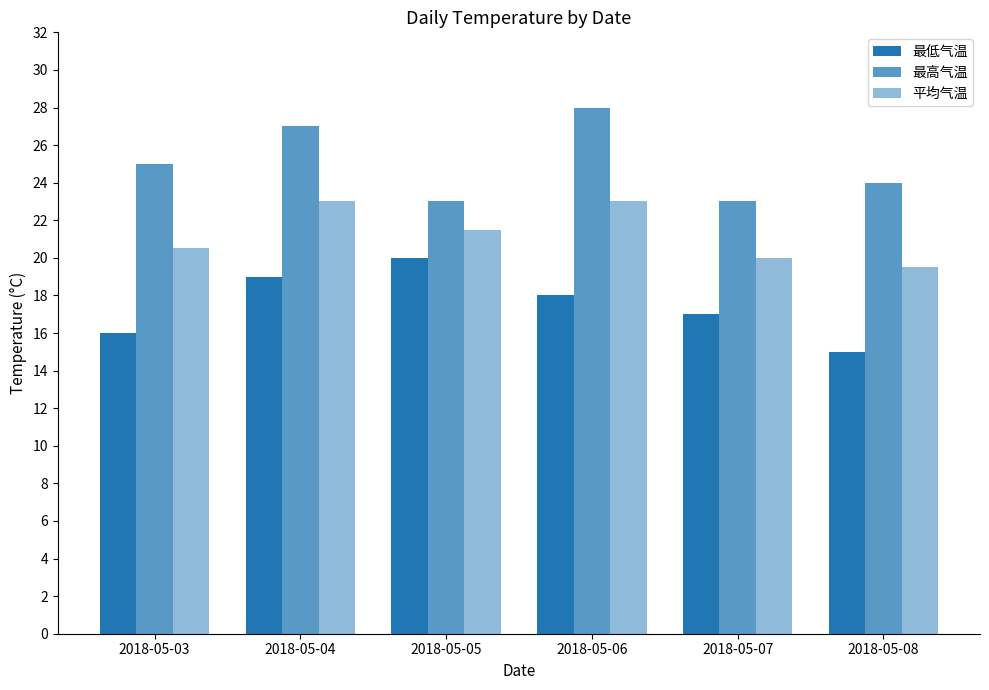

Reading left to right, what are all the values shown in this chart?

最低气温: 2018-05-03=16.0	2018-05-04=19.0	2018-05-05=20.0	2018-05-06=18.0	2018-05-07=17.0	2018-05-08=15.0
最高气温: 2018-05-03=25.0	2018-05-04=27.0	2018-05-05=23.0	2018-05-06=28.0	2018-05-07=23.0	2018-05-08=24.0
平均气温: 2018-05-03=20.5	2018-05-04=23.0	2018-05-05=21.5	2018-05-06=23.0	2018-05-07=20.0	2018-05-08=19.5